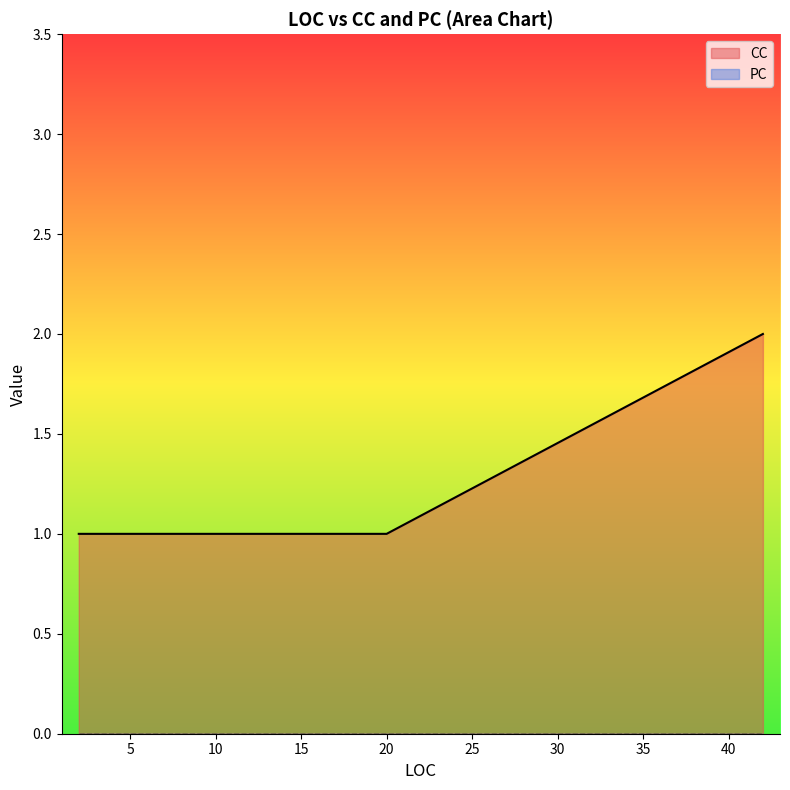

Which series has the widest spread of values?

CC